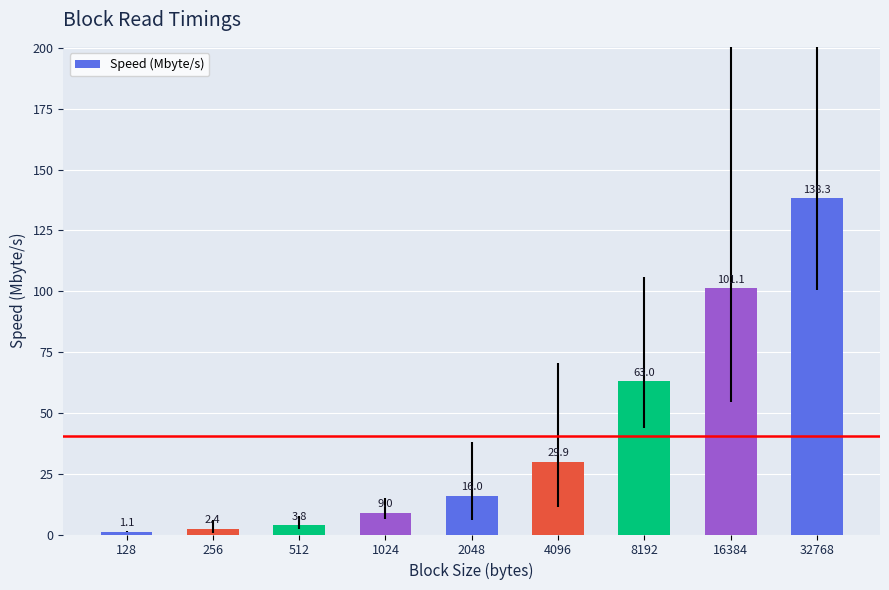

Which label corresponds to the smallest value in the chart?

128